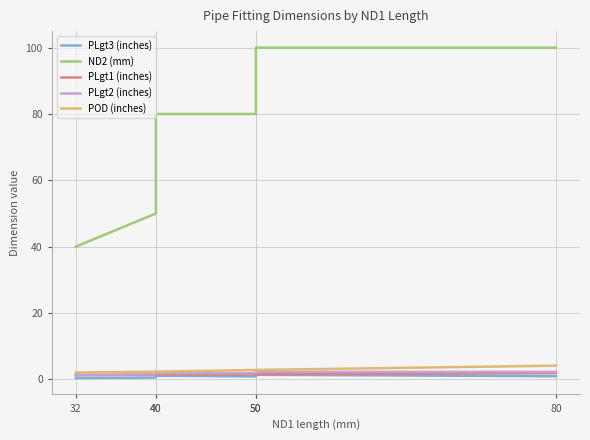

What is the sum of the PLgt1 (inches) values at 40 and 50?

3.0